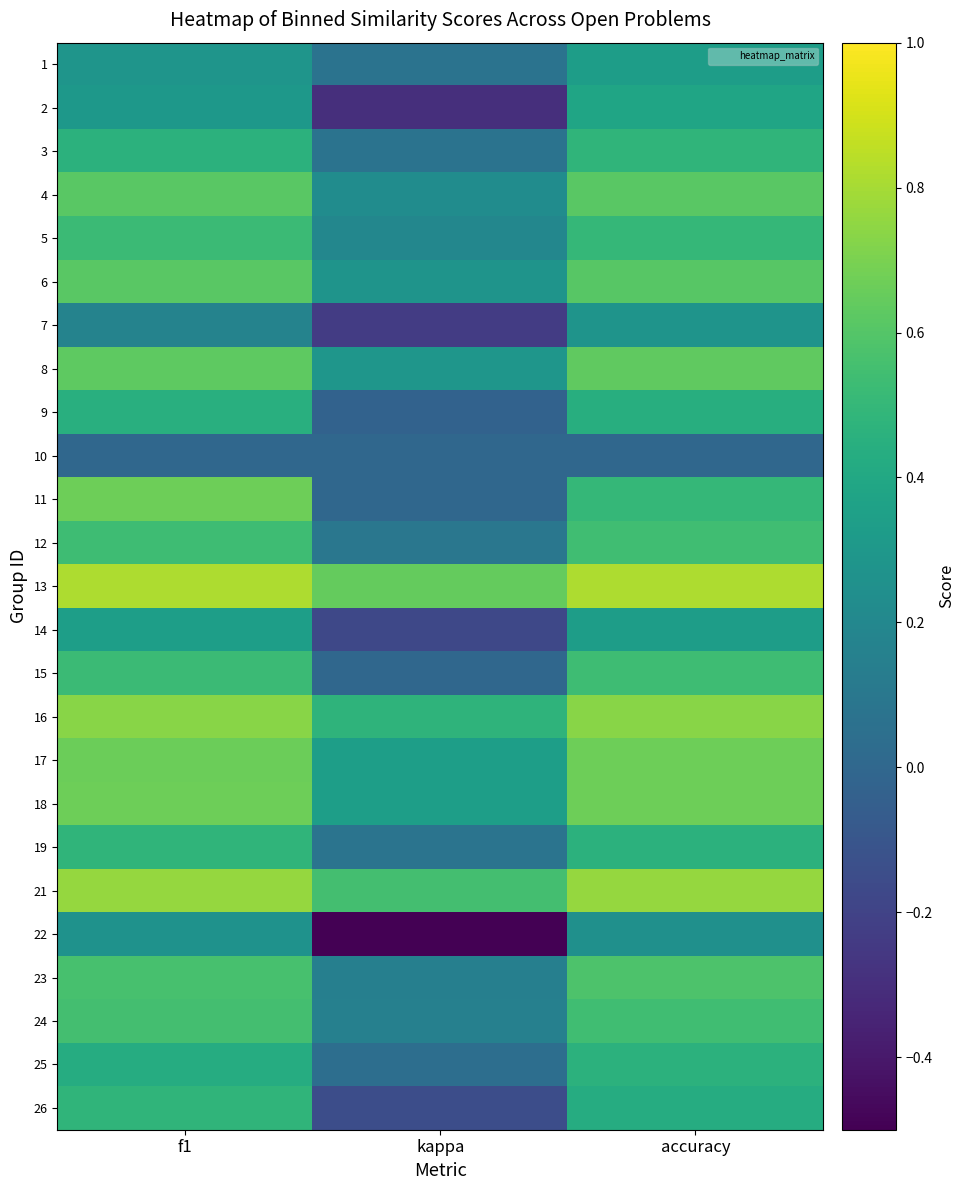

Reading left to right, transcribe all the data shown in this chart.

1: f1=0.3	kappa=0.1	accuracy=0.3
2: f1=0.3	kappa=-0.3	accuracy=0.4
3: f1=0.5	kappa=0.1	accuracy=0.5
4: f1=0.6	kappa=0.2	accuracy=0.6
5: f1=0.5	kappa=0.2	accuracy=0.5
6: f1=0.6	kappa=0.3	accuracy=0.6
7: f1=0.2	kappa=-0.2	accuracy=0.3
8: f1=0.6	kappa=0.3	accuracy=0.6
9: f1=0.4	kappa=-0.0	accuracy=0.4
10: f1=0.0	kappa=0.0	accuracy=0.0
11: f1=0.7	kappa=0.0	accuracy=0.5
12: f1=0.5	kappa=0.1	accuracy=0.5
13: f1=0.8	kappa=0.6	accuracy=0.8
14: f1=0.3	kappa=-0.2	accuracy=0.3
15: f1=0.5	kappa=0.0	accuracy=0.5
16: f1=0.7	kappa=0.5	accuracy=0.7
17: f1=0.7	kappa=0.3	accuracy=0.7
18: f1=0.7	kappa=0.3	accuracy=0.7
19: f1=0.5	kappa=0.1	accuracy=0.5
21: f1=0.8	kappa=0.6	accuracy=0.8
22: f1=0.3	kappa=-0.5	accuracy=0.2
23: f1=0.6	kappa=0.1	accuracy=0.6
24: f1=0.5	kappa=0.2	accuracy=0.5
25: f1=0.4	kappa=0.0	accuracy=0.5
26: f1=0.5	kappa=-0.1	accuracy=0.4